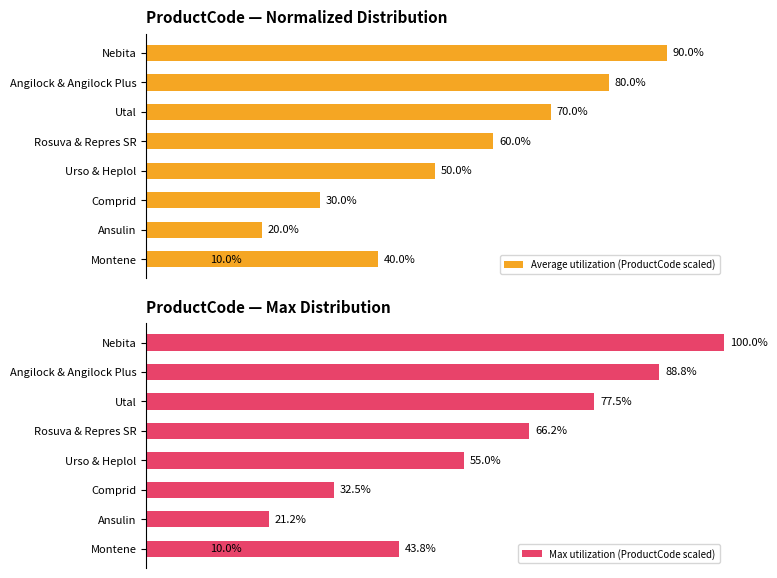

What is the sum of all Max utilization (ProductCode scaled) values?

495.0